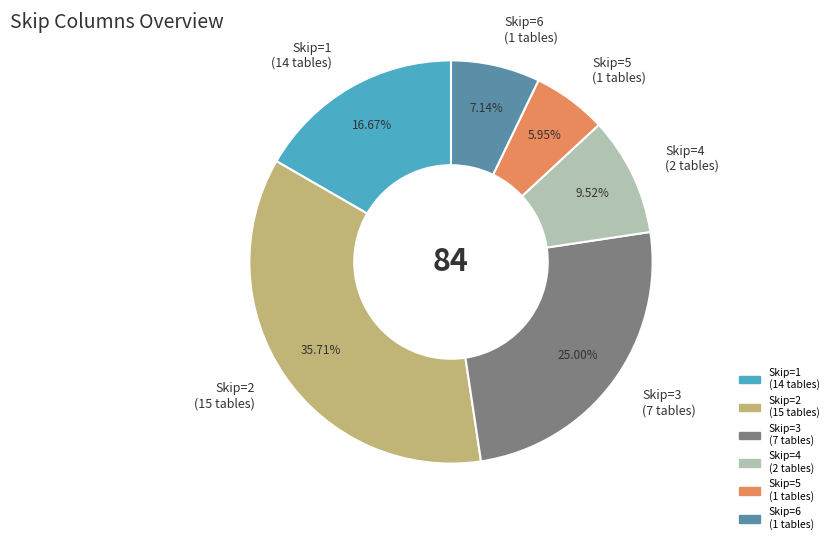

Rank the categories by value from lowest to highest.

Skip=5 (1 tables), Skip=6 (1 tables), Skip=4 (2 tables), Skip=1 (14 tables), Skip=3 (7 tables), Skip=2 (15 tables)